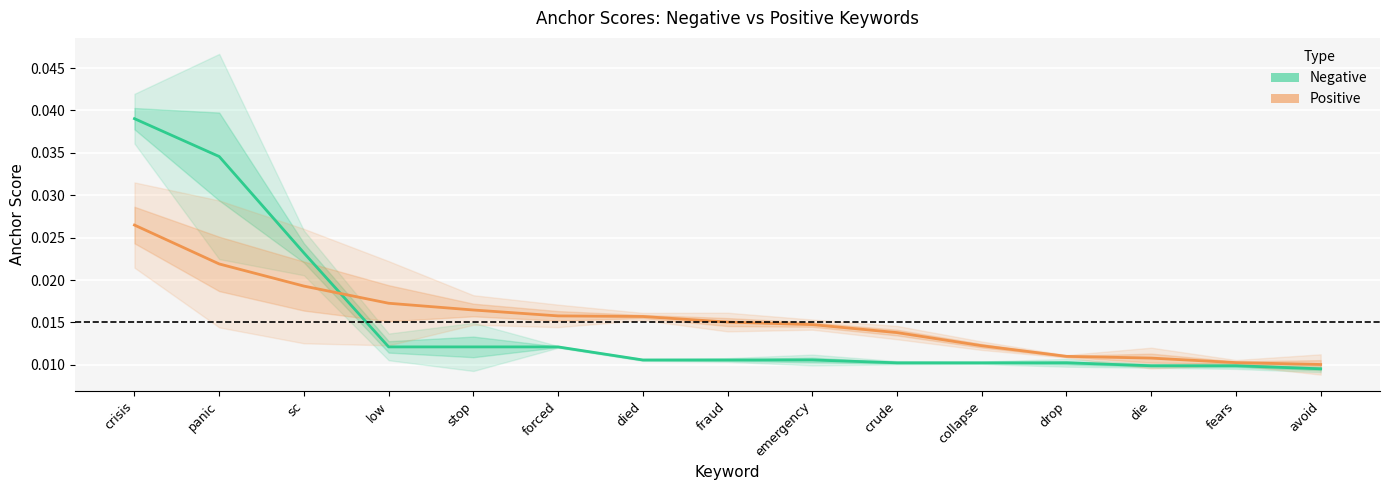

Rank the series by their maximum value, from lowest to highest.

Positive anchor score, Negative anchor score